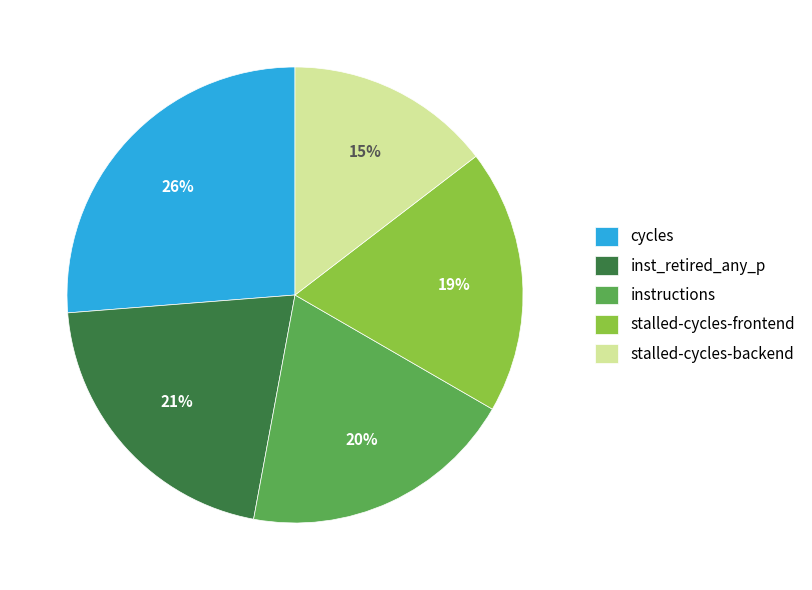

Which slice is the largest?

cycles